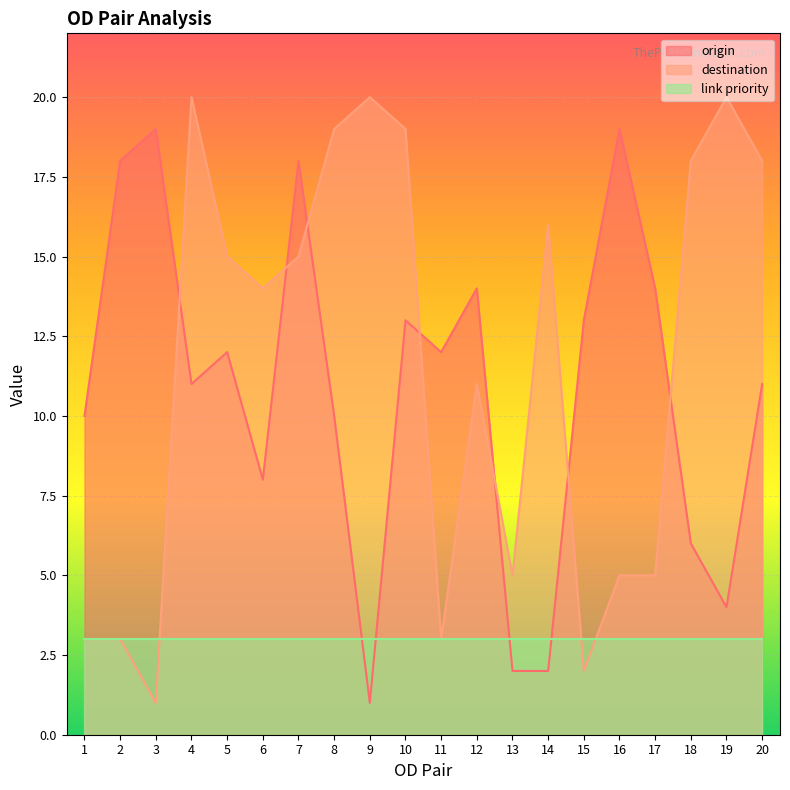

List the series in order of their peak value, highest first.

destination, origin, link priority